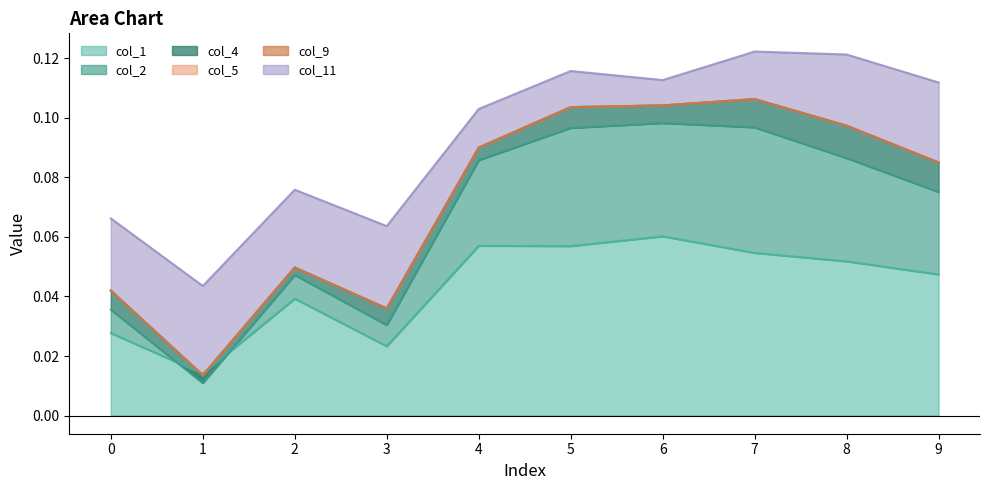

At 2, list the series in order from smallest to largest.

col_5, col_9, col_4, col_2, col_11, col_1